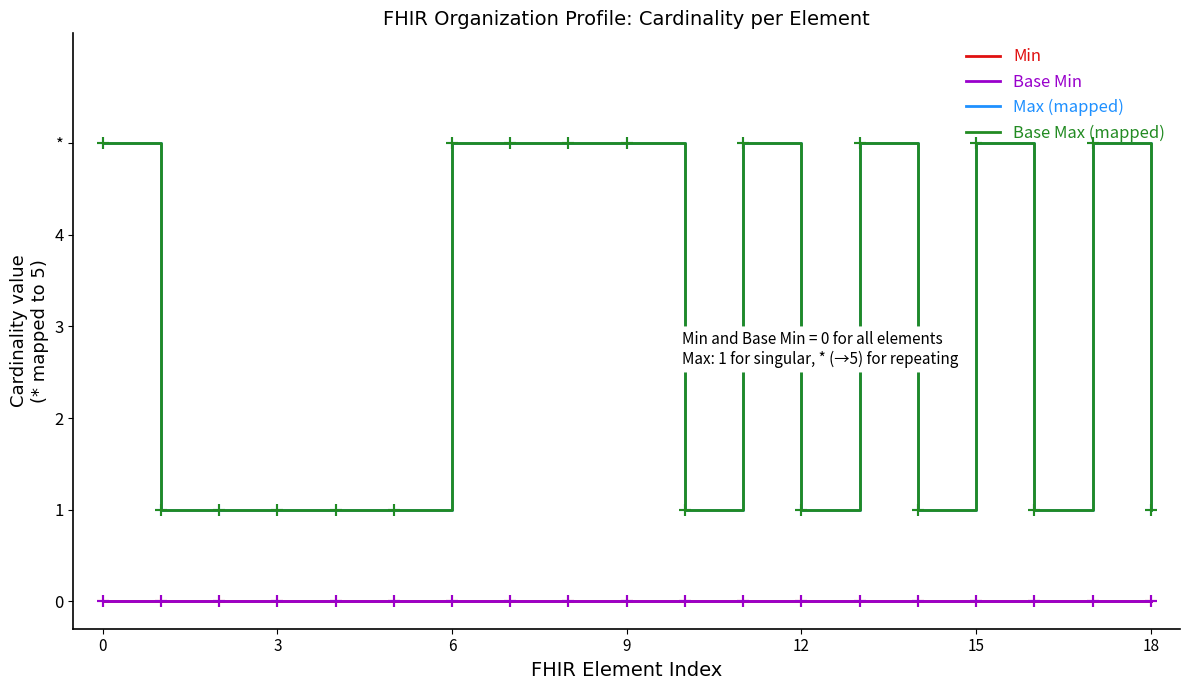

List the series in order of their peak value, lowest first.

Min, Base Min, Max (mapped), Base Max (mapped)